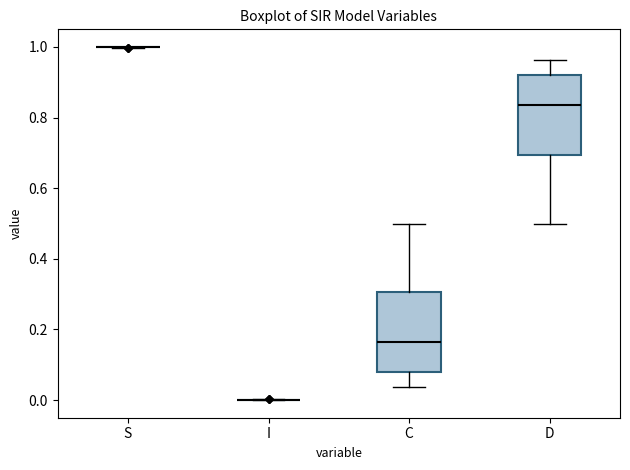

Reading left to right, transcribe this box plot: for each box, give where its median line is, the range the box spans, and where its two whiskers end, as read against the y-axis. The values are not printed on the chart, so give them approximately, as read against the axis.

S: box collapsed to a line at 1.00, whiskers 1.00 to 1.00
I: box collapsed to a line at 0.00, whiskers 0.00 to 0.00
C: median 0.16, box 0.08 to 0.30, whiskers 0.04 to 0.50
D: median 0.84, box 0.70 to 0.92, whiskers 0.50 to 0.96